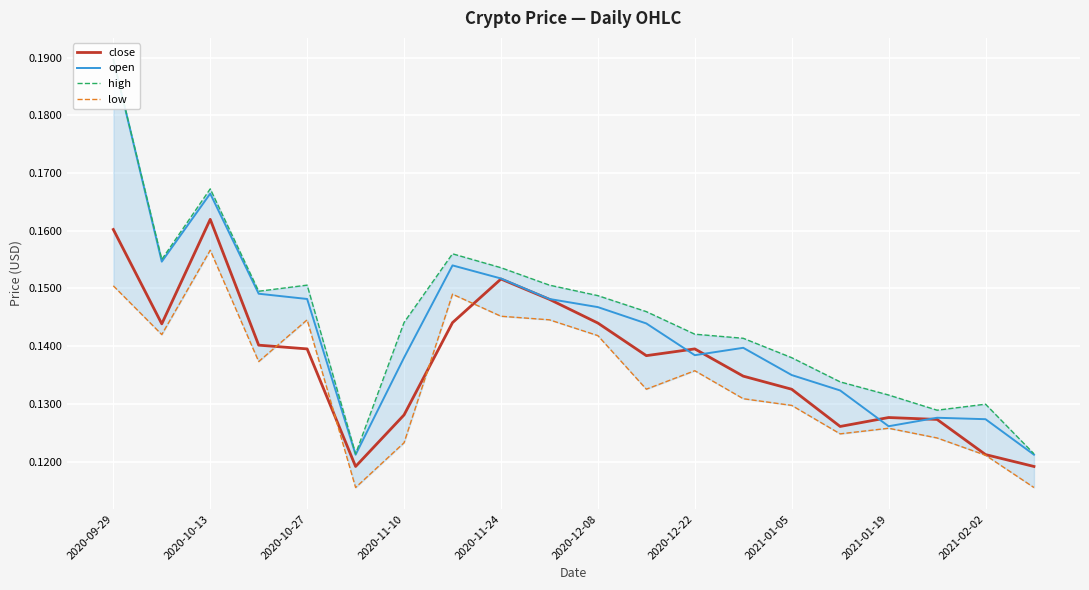

After their last crossing, which series has the higher values: close or open?

open